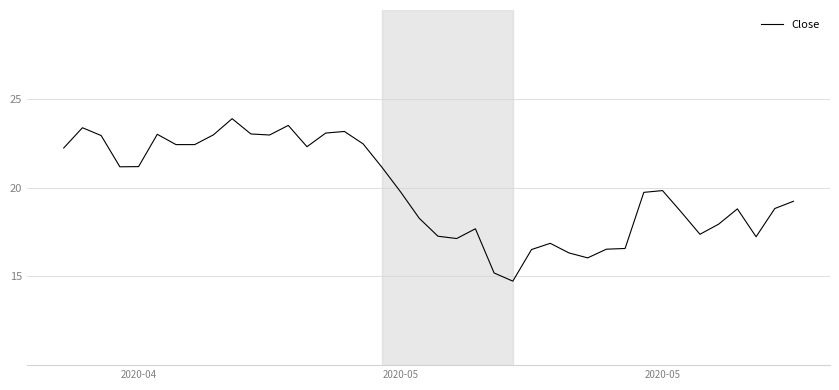

What is the smallest value displayed?

14.7